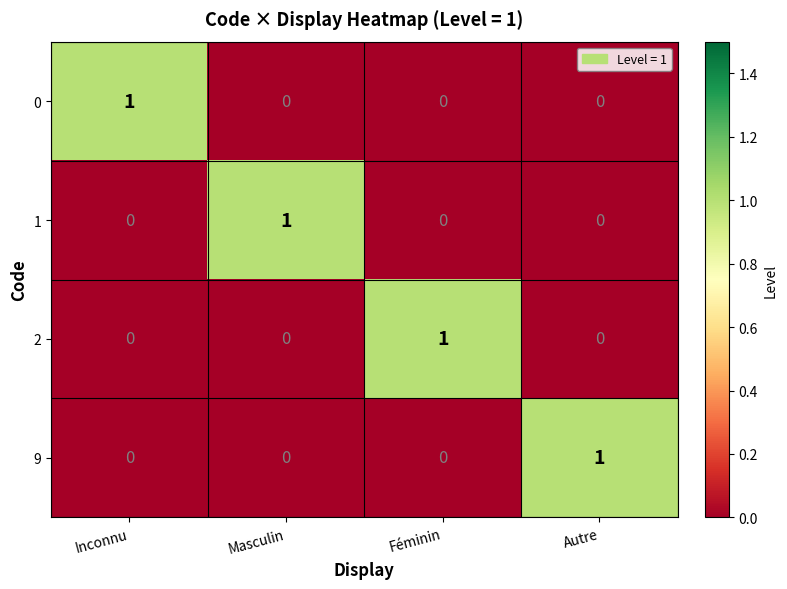

Reading right to left, extract all data points from this chart.

0: 0	0	0	1
1: 0	0	1	0
2: 0	1	0	0
9: 1	0	0	0